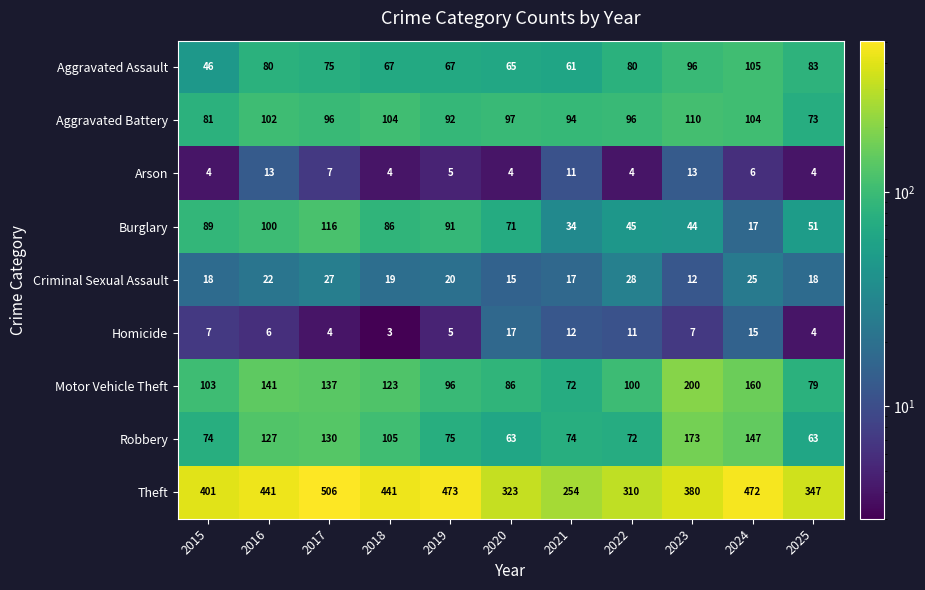

List the series in order of their peak value, highest first.

Theft, Motor Vehicle Theft, Robbery, Burglary, Aggravated Battery, Aggravated Assault, Criminal Sexual Assault, Homicide, Arson